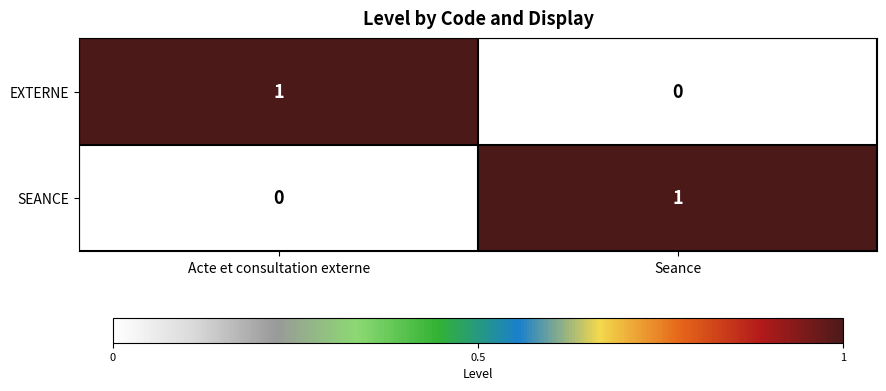

At which label does EXTERNE reach its minimum?

Seance